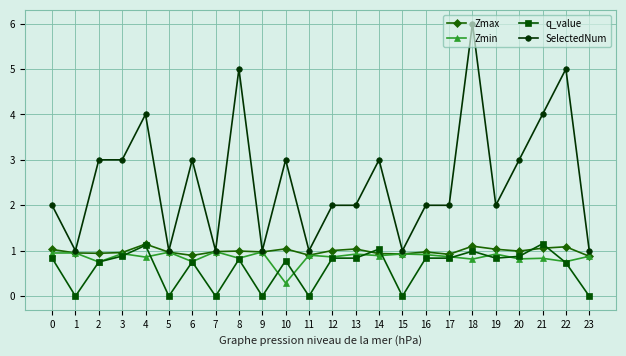

The Zmax series shows 0.9 at 2. True or false?

True